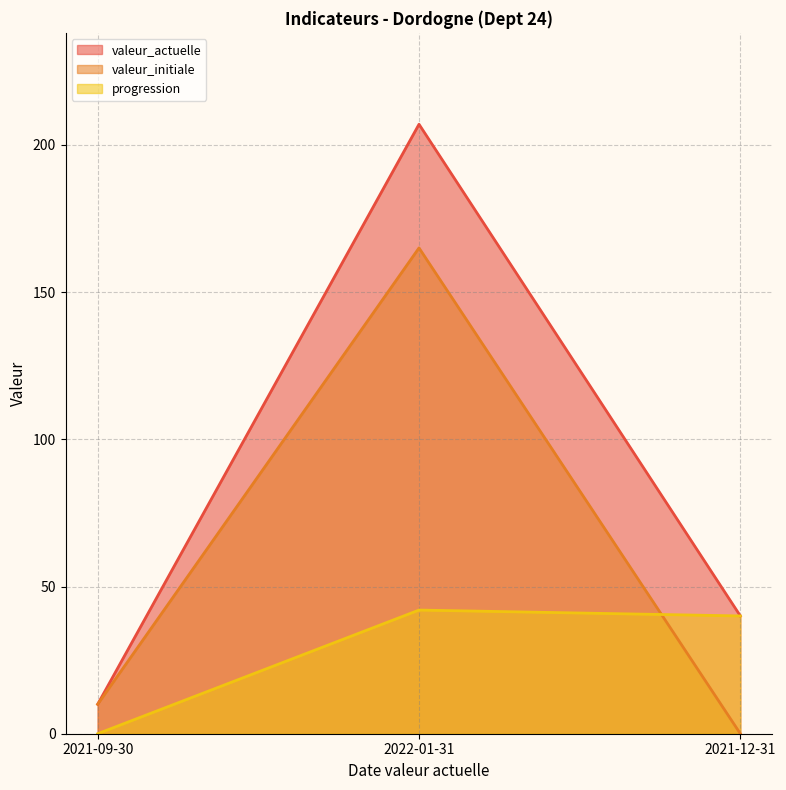

What is the average value of the progression series?

27